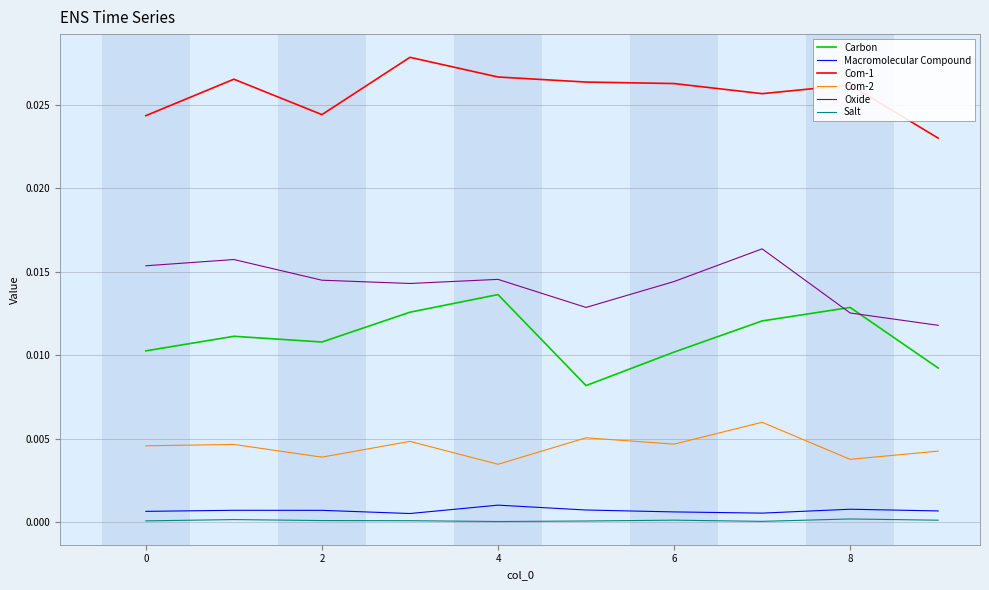

True or false: Com-1 and Salt intersect in this chart.

False